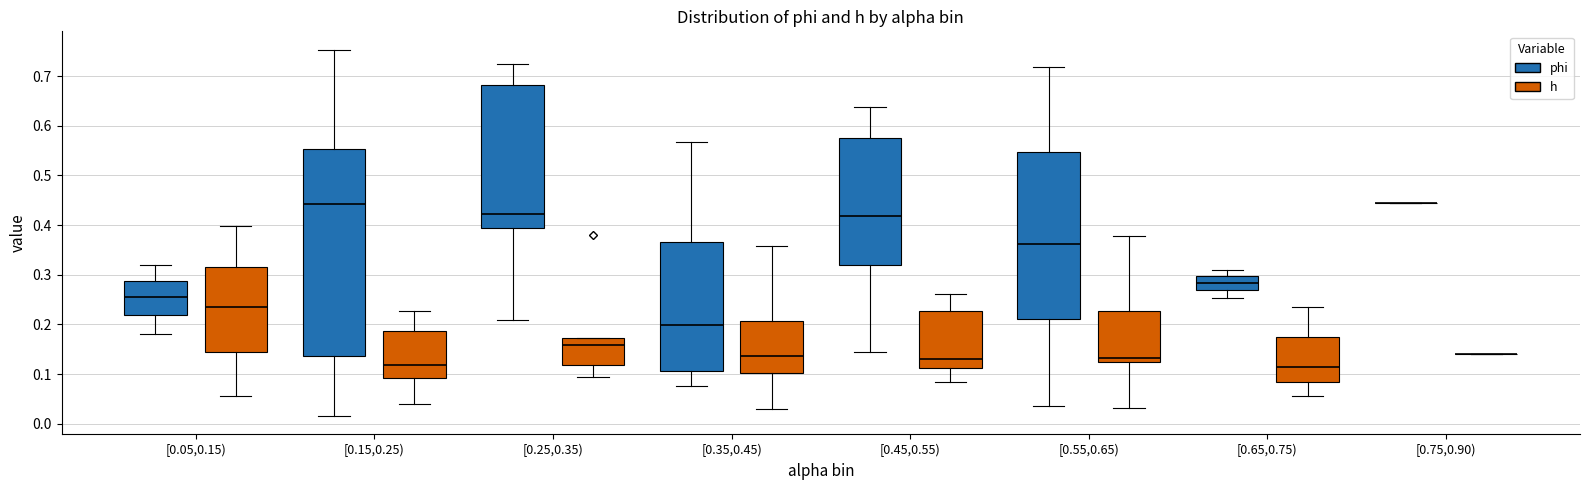

Reading left to right, transcribe this box plot: for each box, give where its median line is, the range the box spans, and where its two whiskers end, as read against the y-axis. The values are not printed on the chart, so give them approximately, as read against the axis.

[0.05,0.15) (phi): median 0.26, box 0.22 to 0.29, whiskers 0.18 to 0.32
[0.05,0.15) (h): median 0.23, box 0.15 to 0.32, whiskers 0.06 to 0.40
[0.15,0.25) (phi): median 0.44, box 0.14 to 0.55, whiskers 0.02 to 0.75
[0.15,0.25) (h): median 0.12, box 0.09 to 0.19, whiskers 0.04 to 0.23
[0.25,0.35) (phi): median 0.42, box 0.40 to 0.68, whiskers 0.21 to 0.72
[0.25,0.35) (h): median 0.16, box 0.12 to 0.17, whiskers 0.09 to 0.17
[0.35,0.45) (phi): median 0.20, box 0.11 to 0.37, whiskers 0.08 to 0.57
[0.35,0.45) (h): median 0.14, box 0.10 to 0.21, whiskers 0.03 to 0.36
[0.45,0.55) (phi): median 0.42, box 0.32 to 0.58, whiskers 0.14 to 0.64
[0.45,0.55) (h): median 0.13, box 0.11 to 0.23, whiskers 0.08 to 0.26
[0.55,0.65) (phi): median 0.36, box 0.21 to 0.55, whiskers 0.04 to 0.72
[0.55,0.65) (h): median 0.13, box 0.12 to 0.23, whiskers 0.03 to 0.38
[0.65,0.75) (phi): median 0.28, box 0.27 to 0.30, whiskers 0.25 to 0.31
[0.65,0.75) (h): median 0.11, box 0.08 to 0.17, whiskers 0.06 to 0.23
[0.75,0.90) (phi): box collapsed to a line at 0.45, whiskers 0.45 to 0.45
[0.75,0.90) (h): box collapsed to a line at 0.14, whiskers 0.14 to 0.14